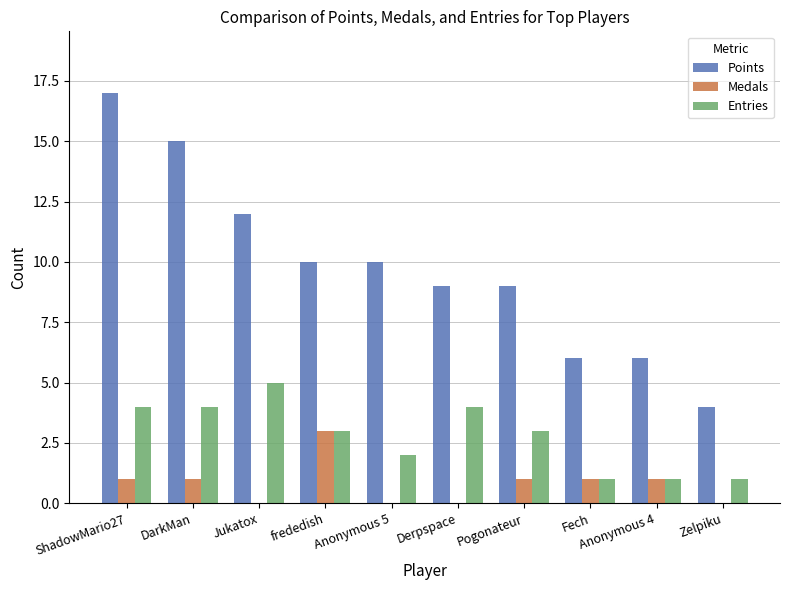

Which series has the largest total across all categories?

Points